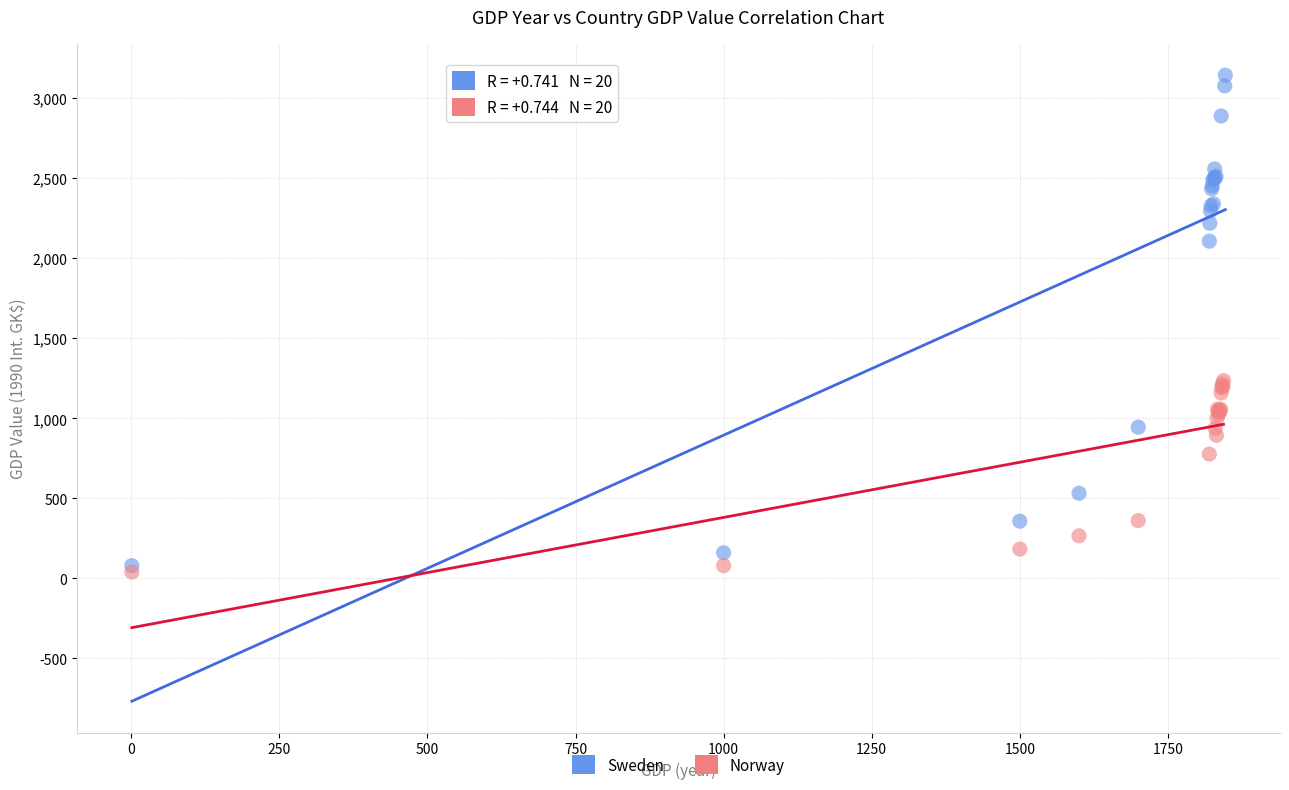

Which series reaches the minimum Y coordinate?

Norway